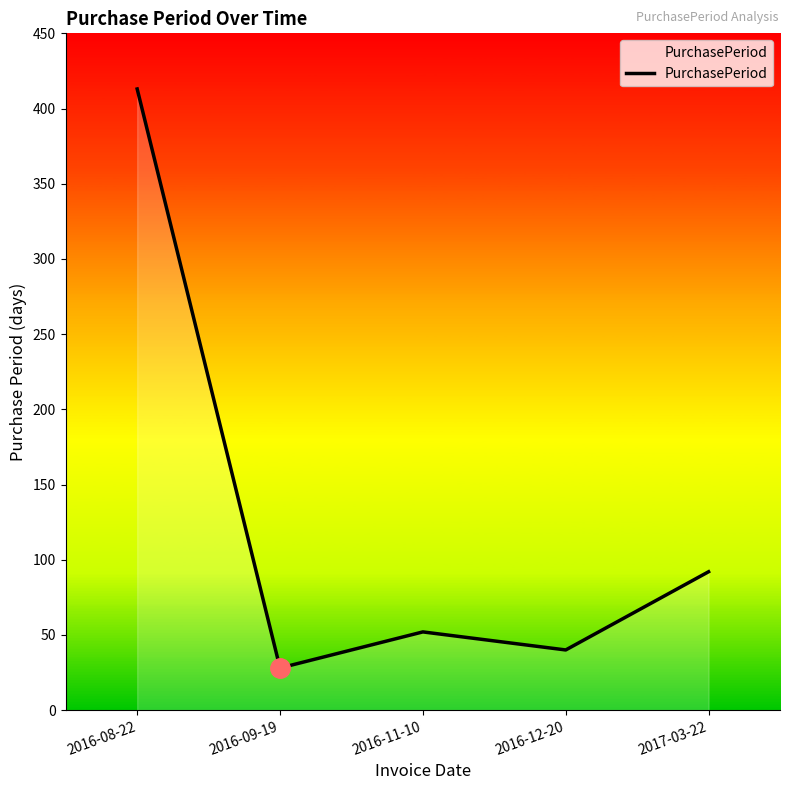

At which category does the data reach its first local peak?

2016-11-10